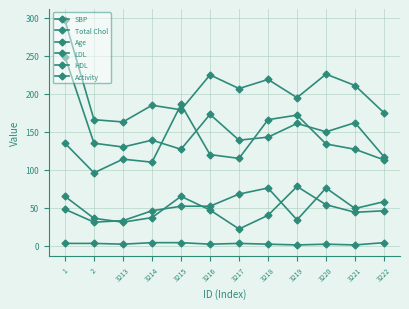

How many lines are shown in the chart?

6